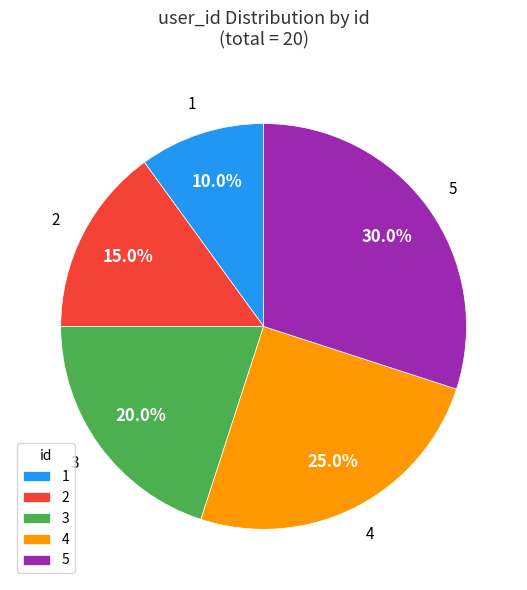

How many slices are in this pie chart?

5